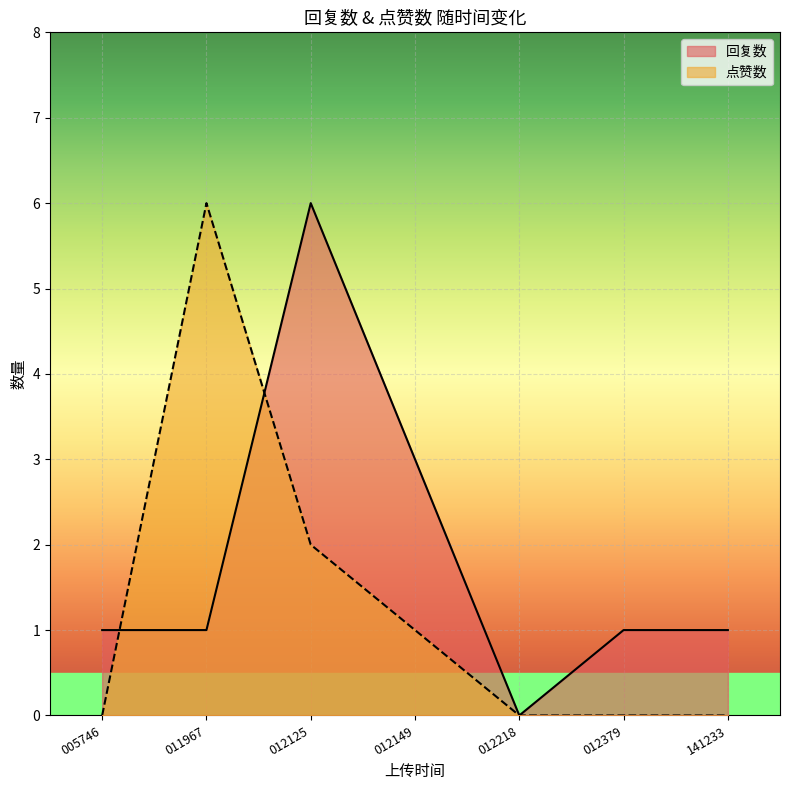

True or false: 点赞数 has a value of 2 at 1676012125.

True